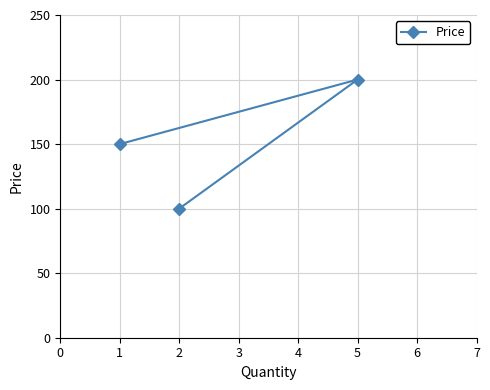

Rank the categories by value from lowest to highest.

2, 1, 5